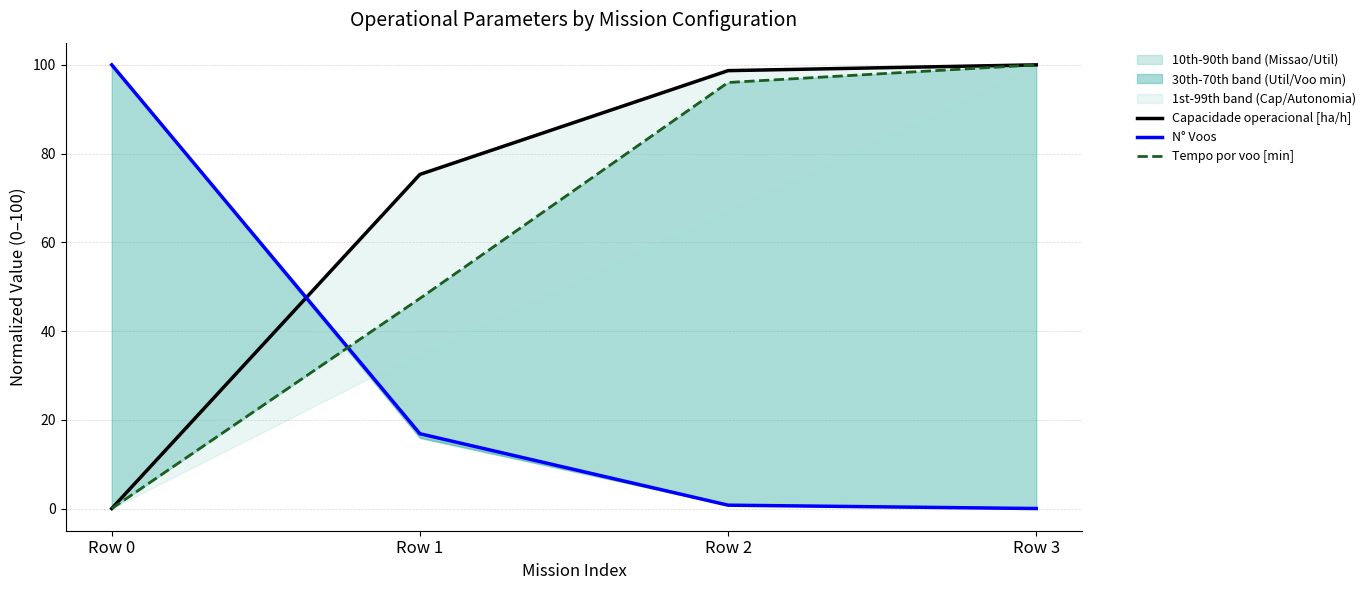

At Row 3, list the series in order from largest to smallest.

Capacidade operacional [ha/h], Tempo por voo [min], N° Voos